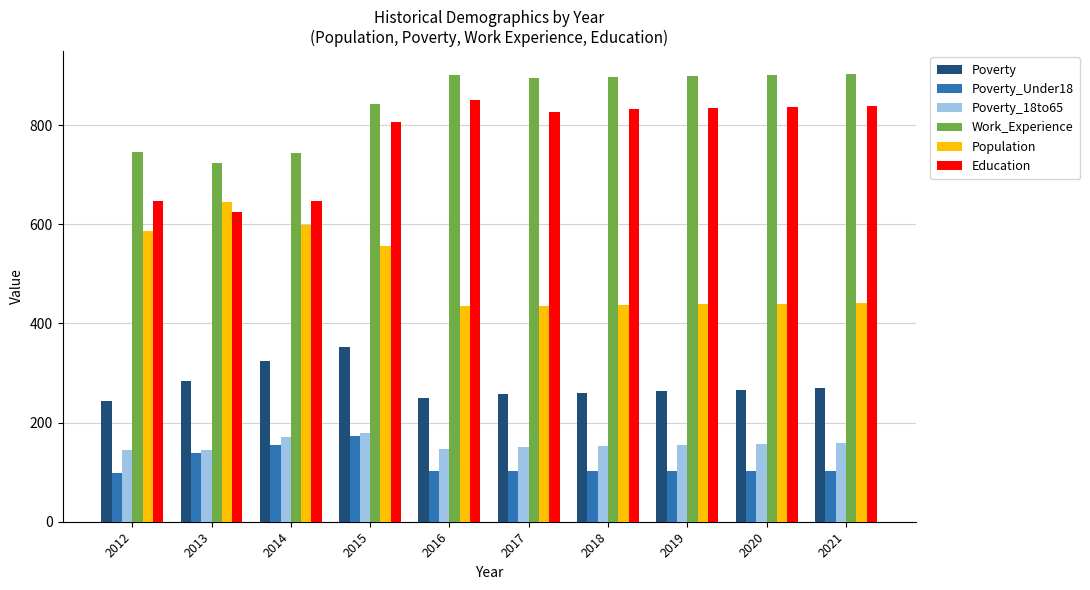

True or false: Education has a value of 573 at 2019.

False